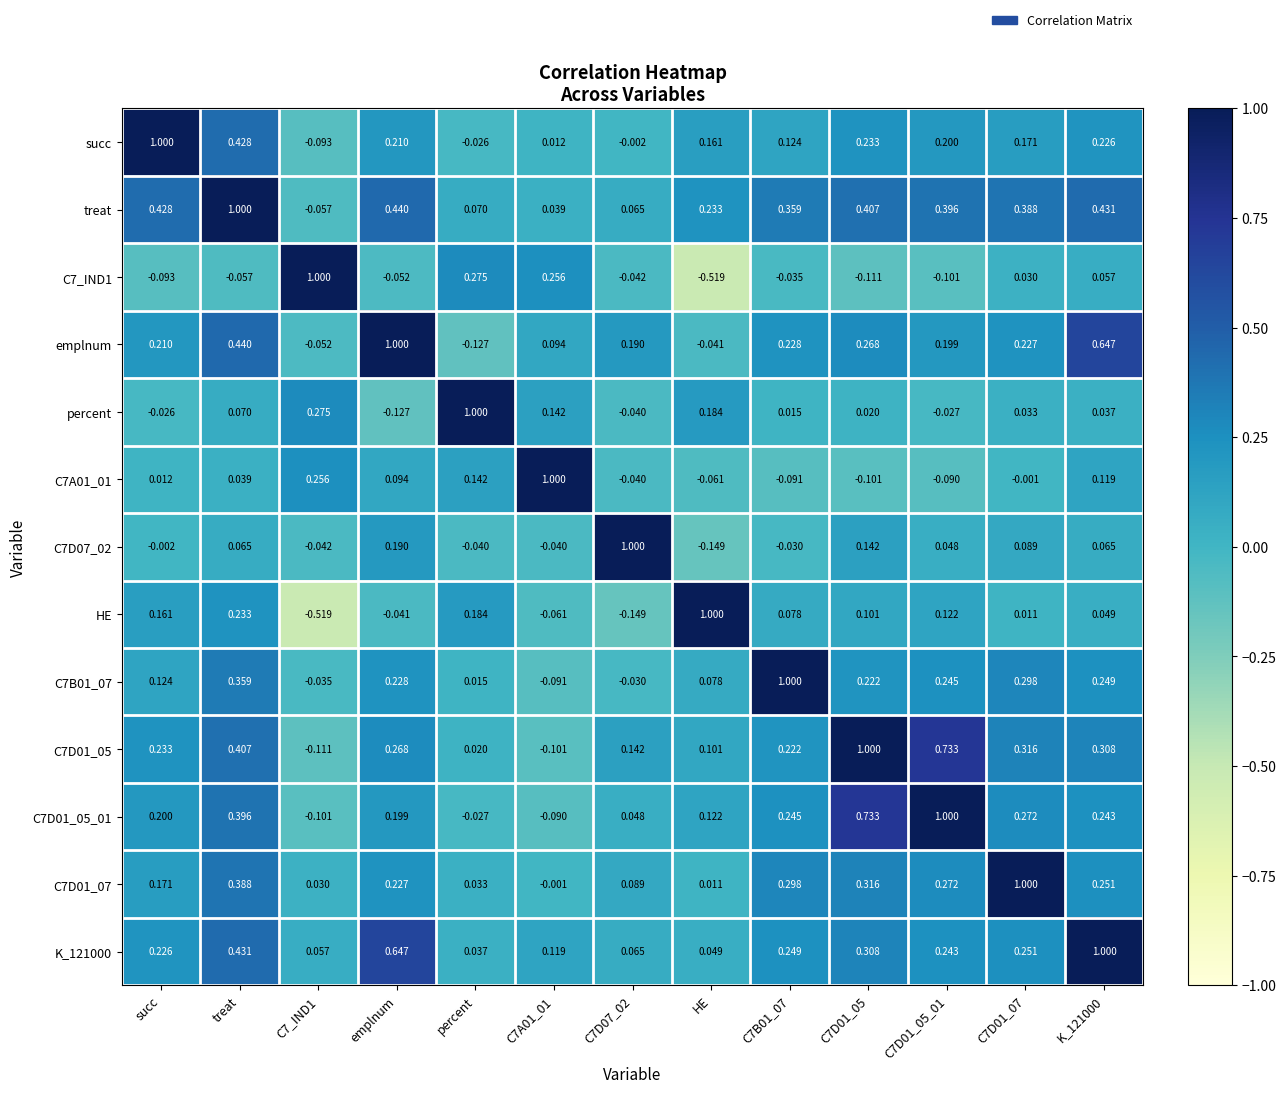

Which series has the largest total across all categories?

treat